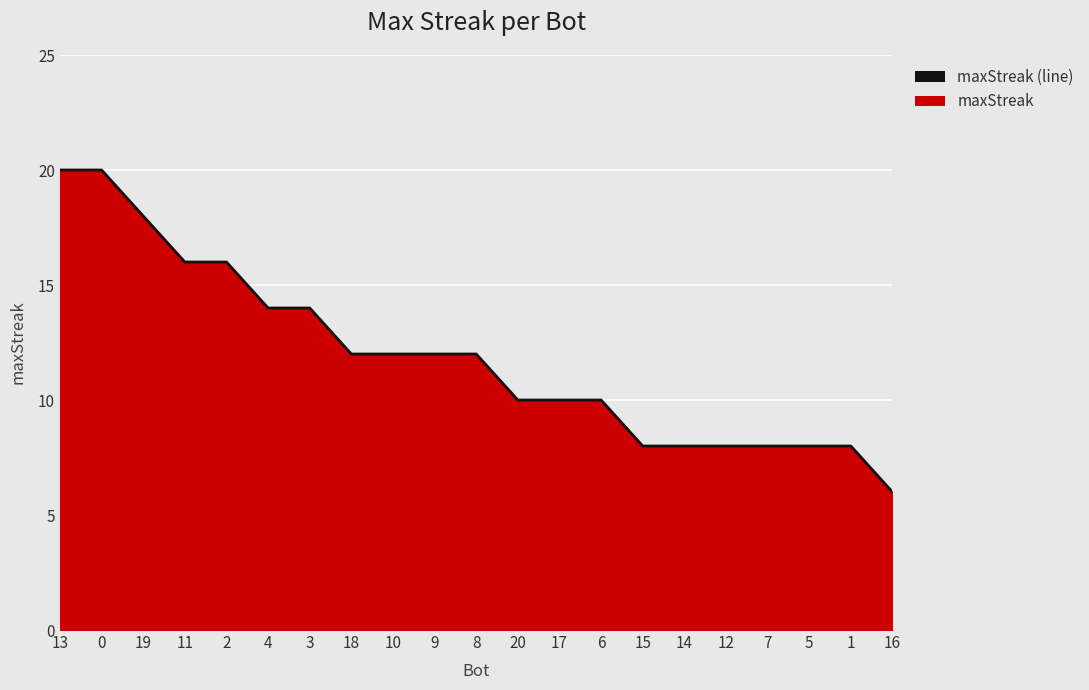

What is the label of the 1st point from the right?

16